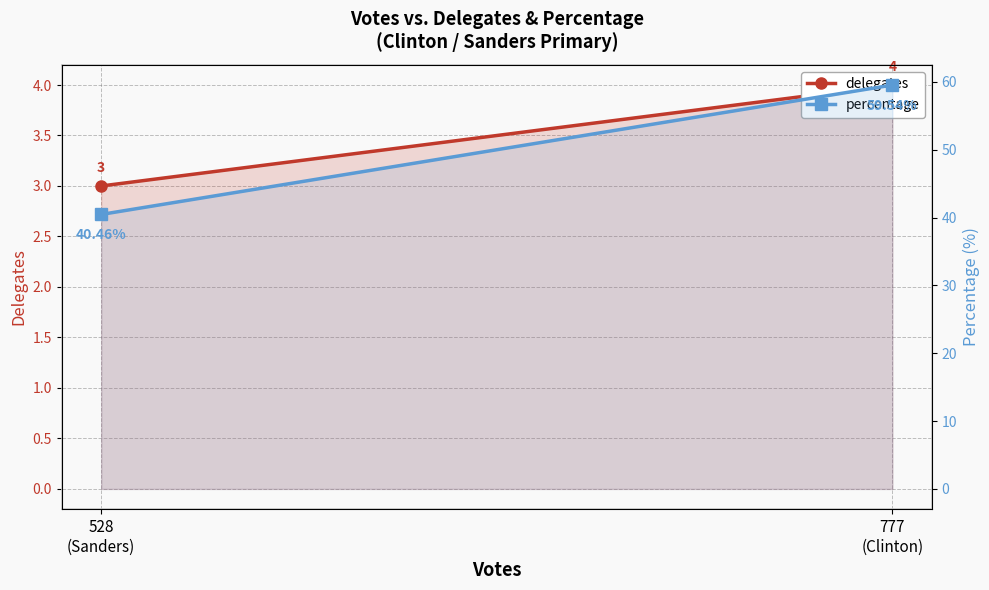

What are all the series names shown in the legend?

delegates, percentage